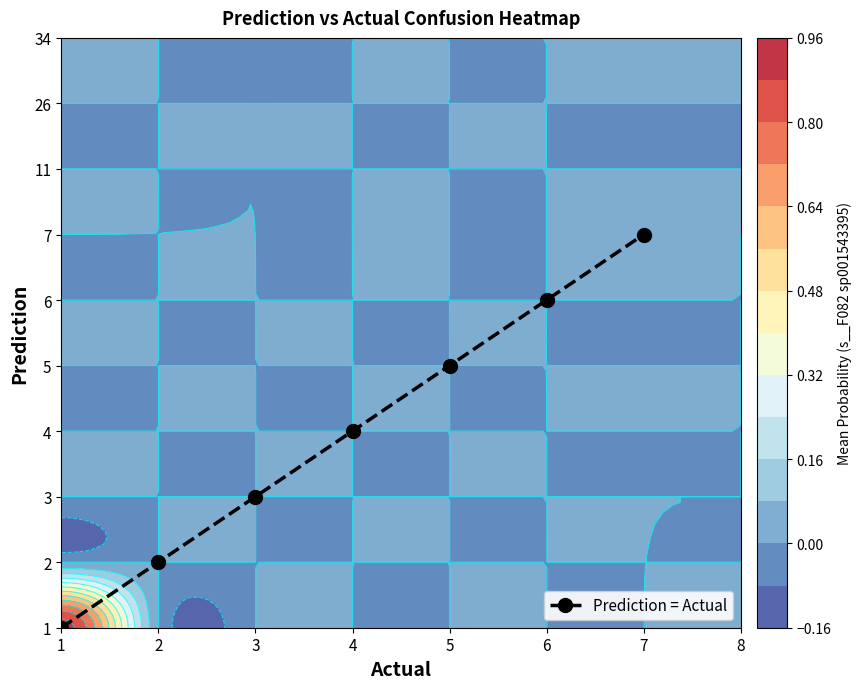

Which category has the highest value across all series?

7